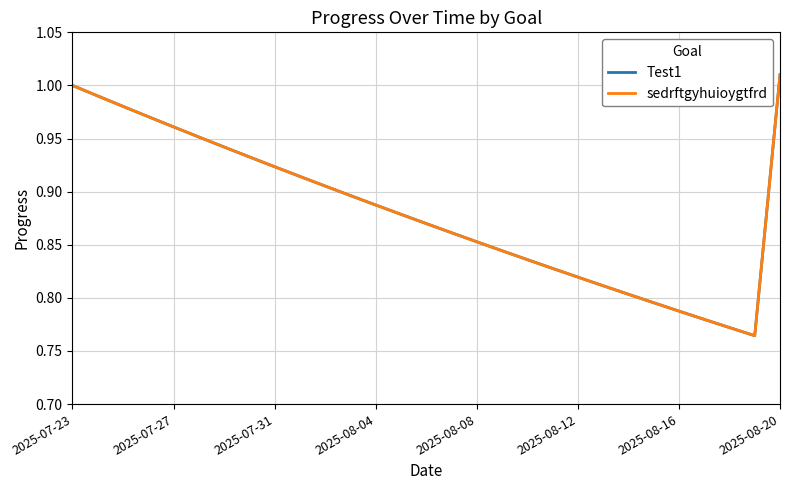

What is the label of the 11th point from the right?

18